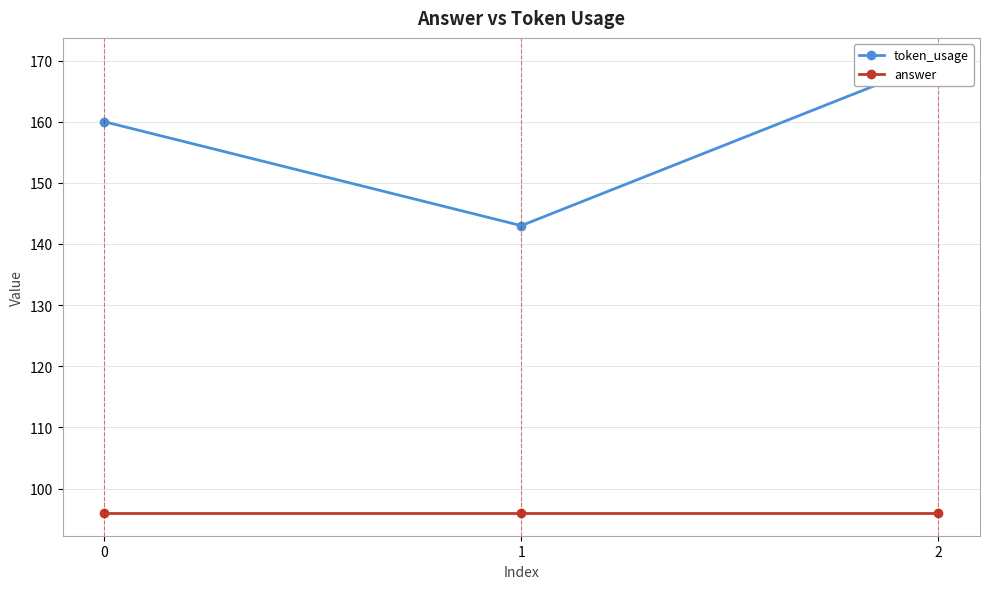

Reading left to right, list all the values displayed in this chart.

token_usage: 0=160	1=143	2=170
answer: 0=96	1=96	2=96